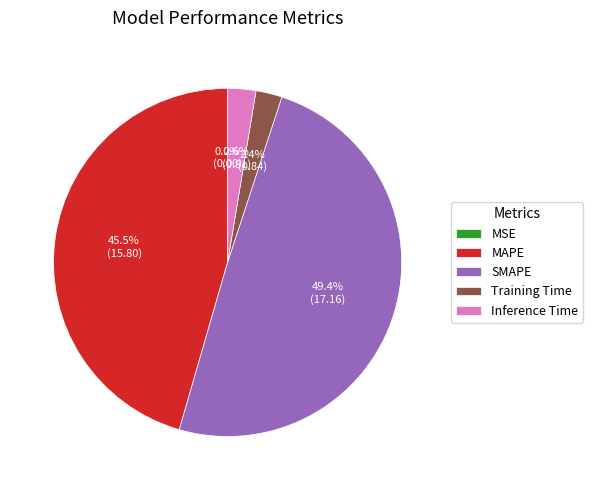

The SMAPE slice represents 49% of the pie. True or false?

True